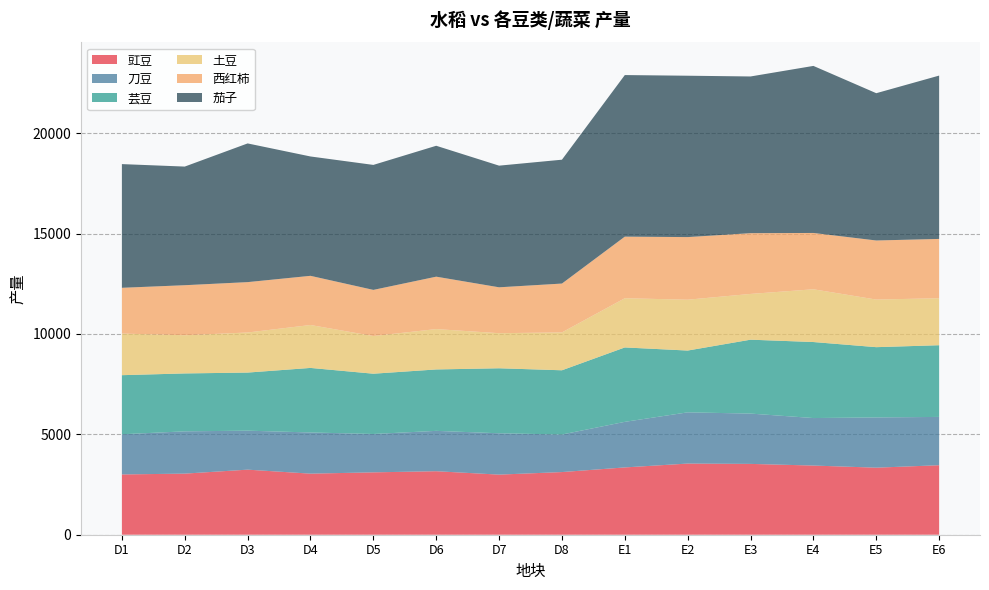

Reading right to left, transcribe all the data shown in this chart.

豇豆: 3461.8	3339.7	3445.4	3527.8	3543.9	3352.0	3120.9	2993.9	3163.1	3106.9	3042.4	3241.2	3043.3	3002.6
刀豆: 2406.3	2502.1	2366.1	2506.0	2551.6	2270.0	1871.1	2058.8	2010.2	1911.0	2050.7	1941.4	2105.9	2001.3
芸豆: 3570.7	3500.1	3785.8	3680.5	3077.8	3706.0	3198.4	3237.8	3058.5	3001.9	3214.8	2893.5	2884.3	2942.5
土豆: 2341.5	2370.9	2628.3	2279.2	2533.0	2451.3	1886.9	1747.7	2010.8	1877.1	2137.8	1996.7	1901.7	2073.7
西红柿: 2953.0	2943.0	2804.7	3026.6	3118.5	3067.7	2432.8	2285.4	2610.6	2297.8	2449.6	2508.9	2492.6	2278.8
茄子: 8135.3	7335.7	8320.7	7804.9	8037.4	8047.7	6169.2	6059.0	6520.1	6225.1	5944.8	6908.2	5908.8	6160.9